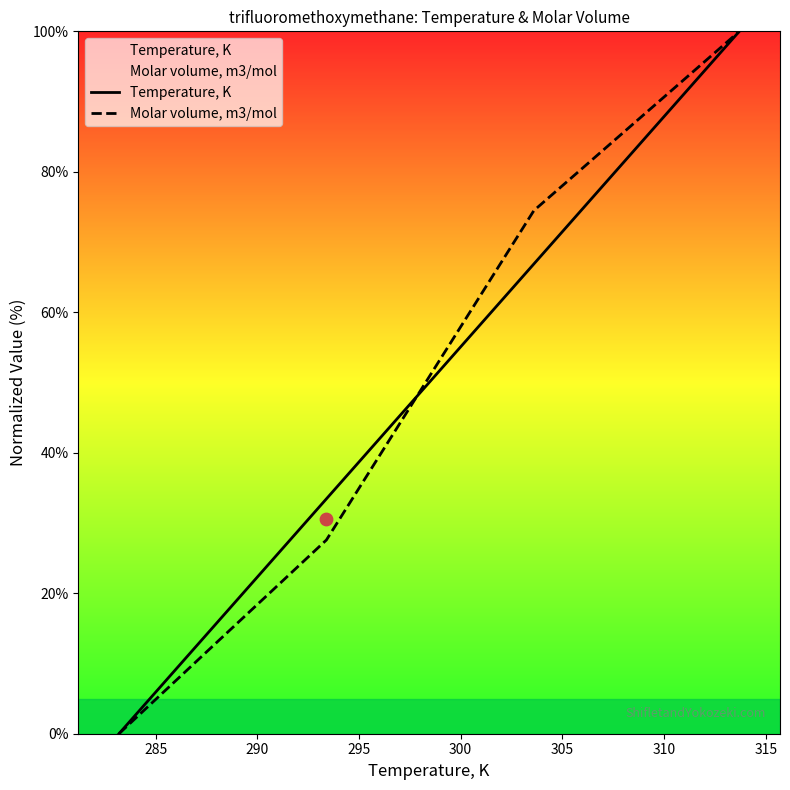

Which series has the largest total across all categories?

Molar volume, m3/mol